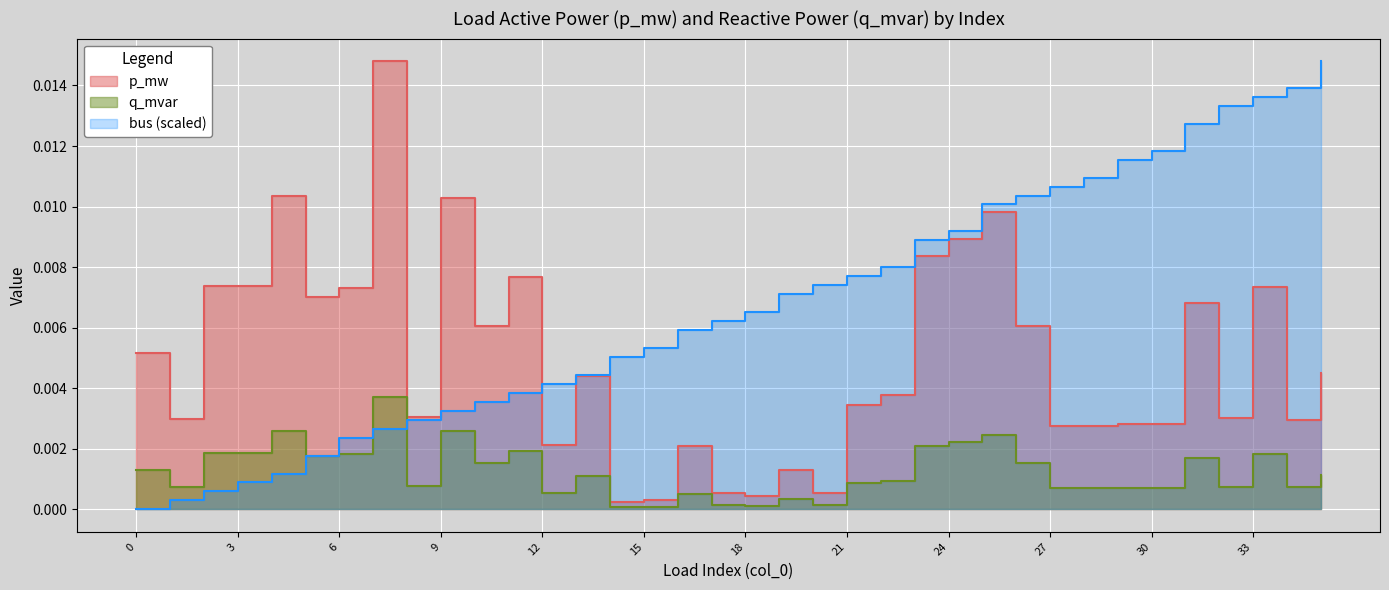

How many times do bus and p_mw cross each other?

1